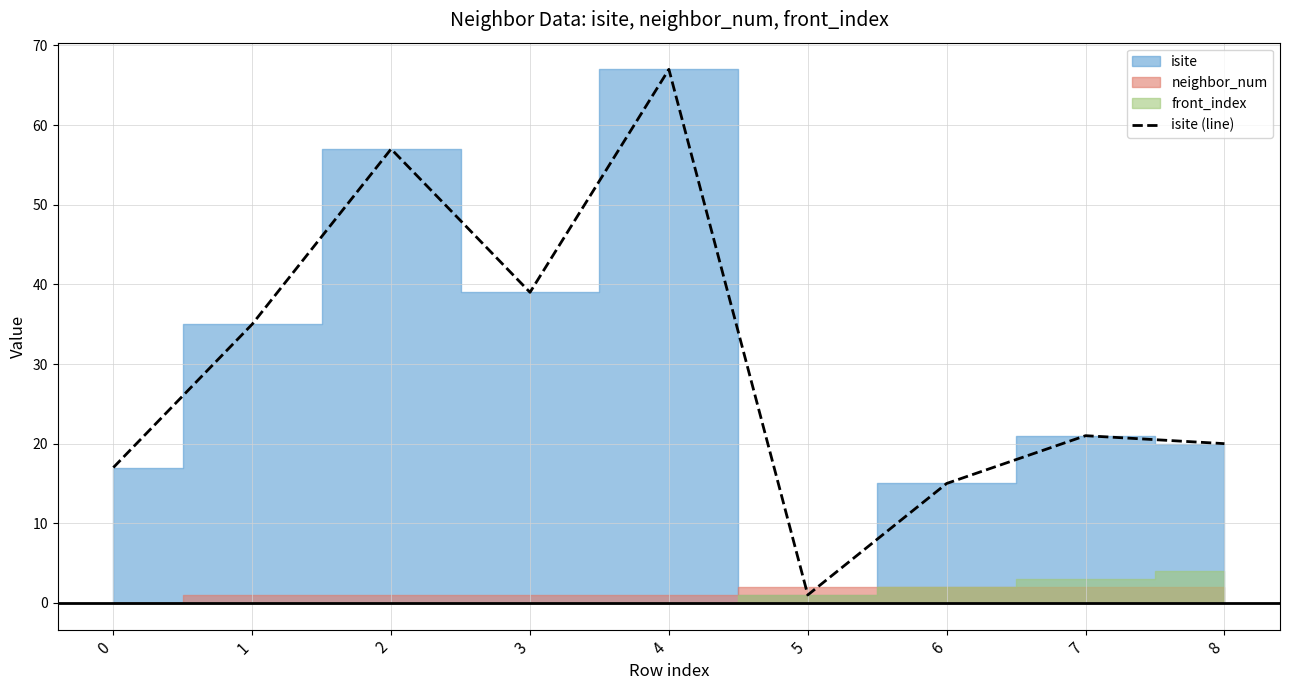

The chart shows a value of 12 at 1. True or false?

False